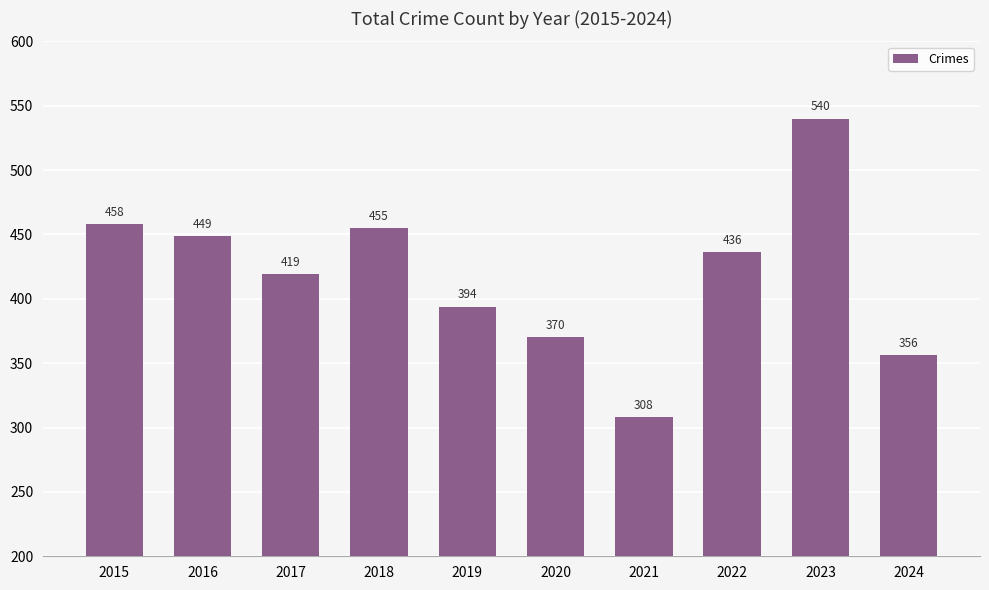

What is the sum of all values?

4185